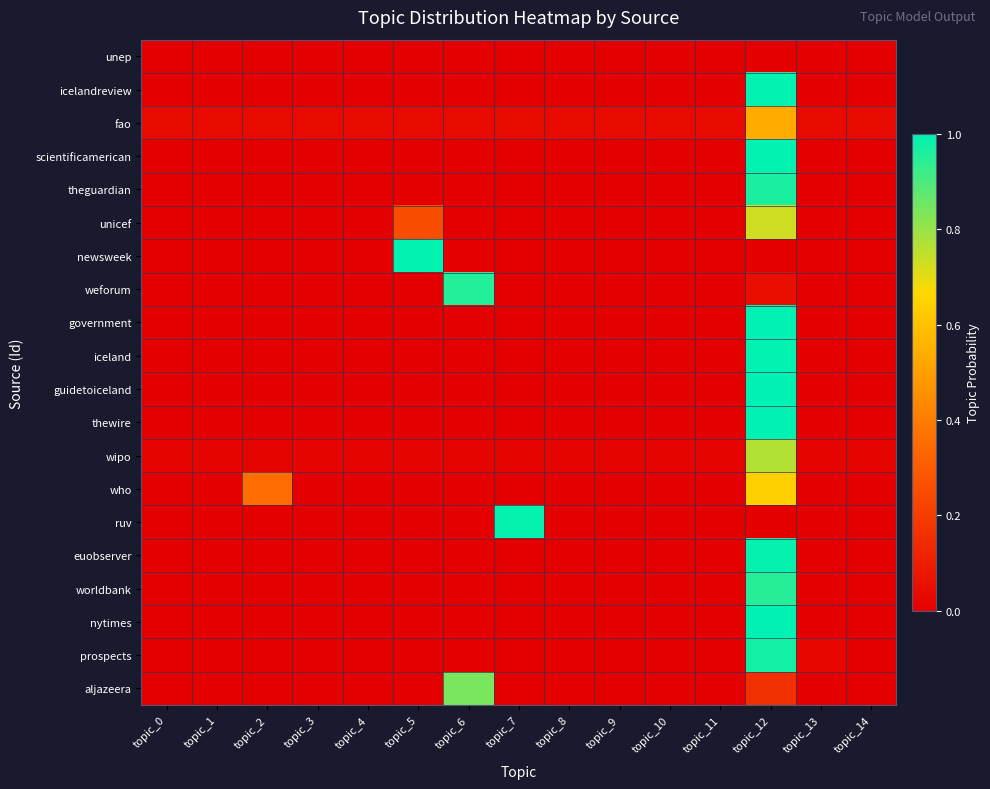

At which category is the sum across all series the highest?

topic_12